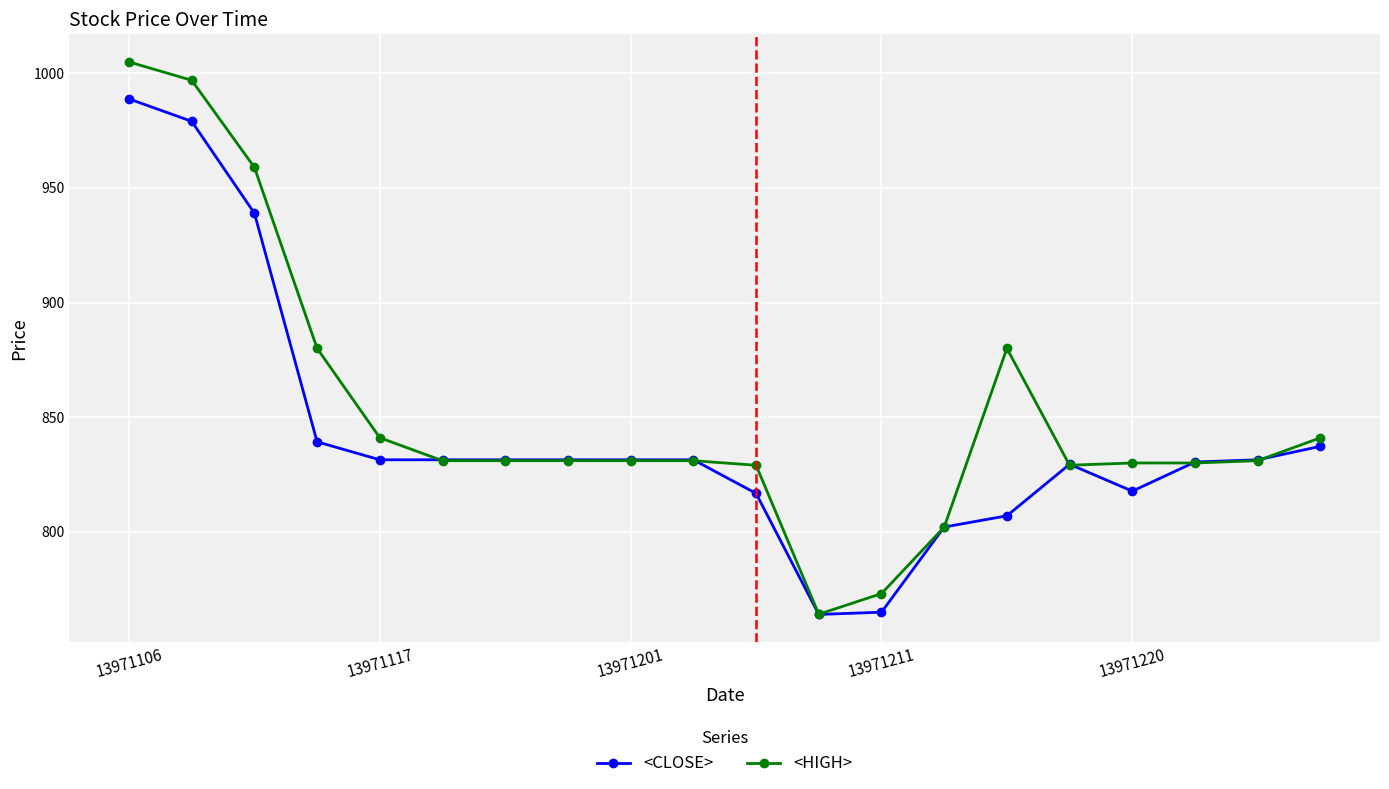

What is the value of the <CLOSE> point at the 13th from the left?

764.9